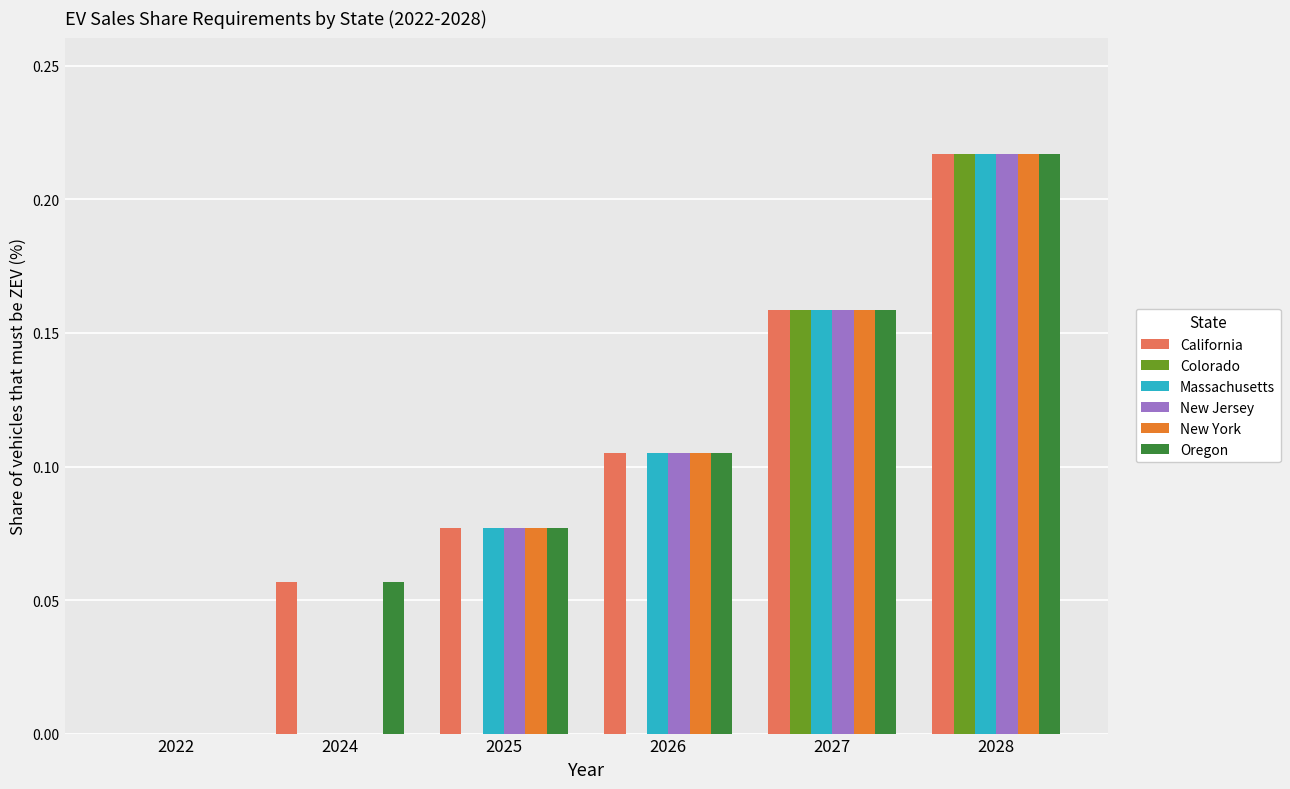

Count the number of data series in this chart.

6